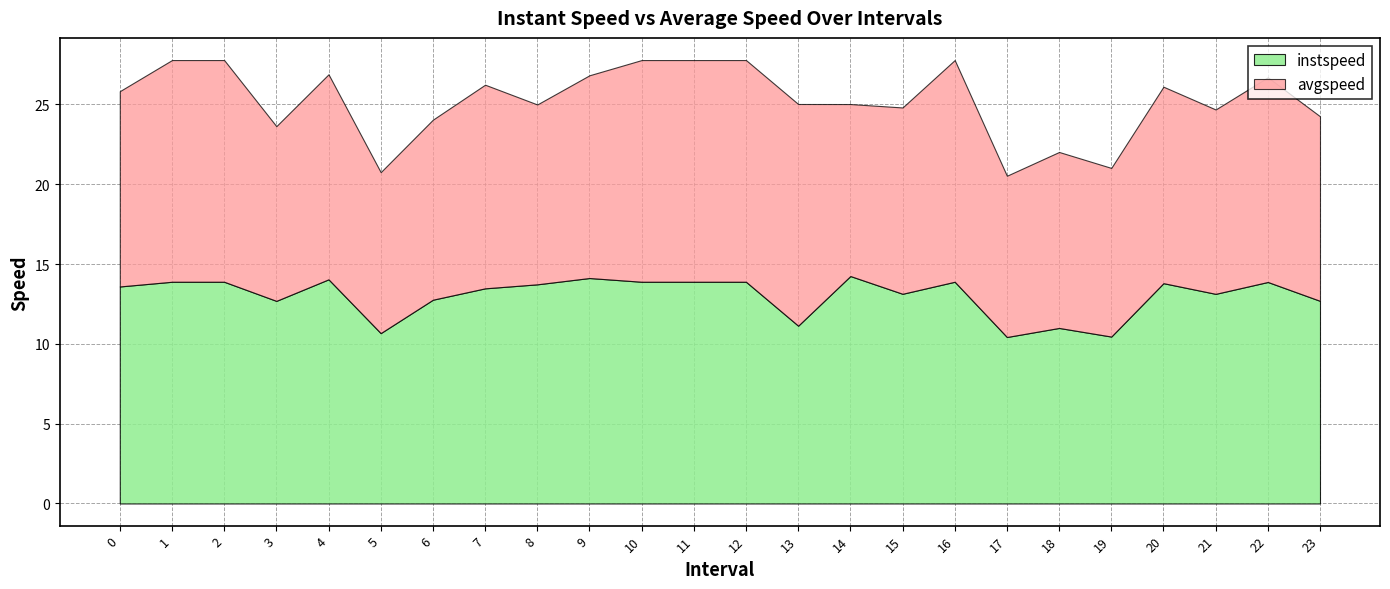

At 8, list the series in order from smallest to largest.

avgspeed, instspeed